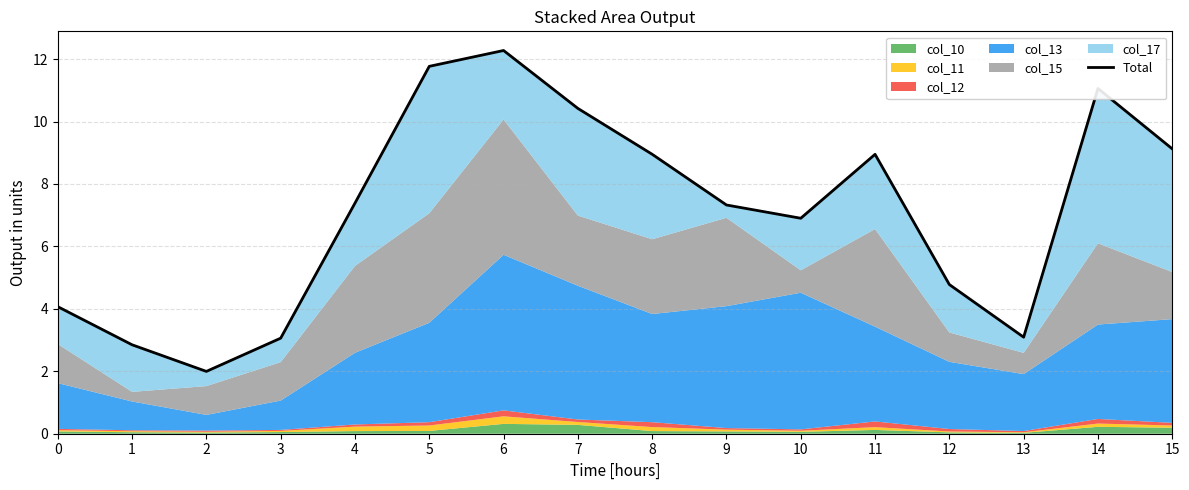

What is the value of the 16th point from the left?

9.1